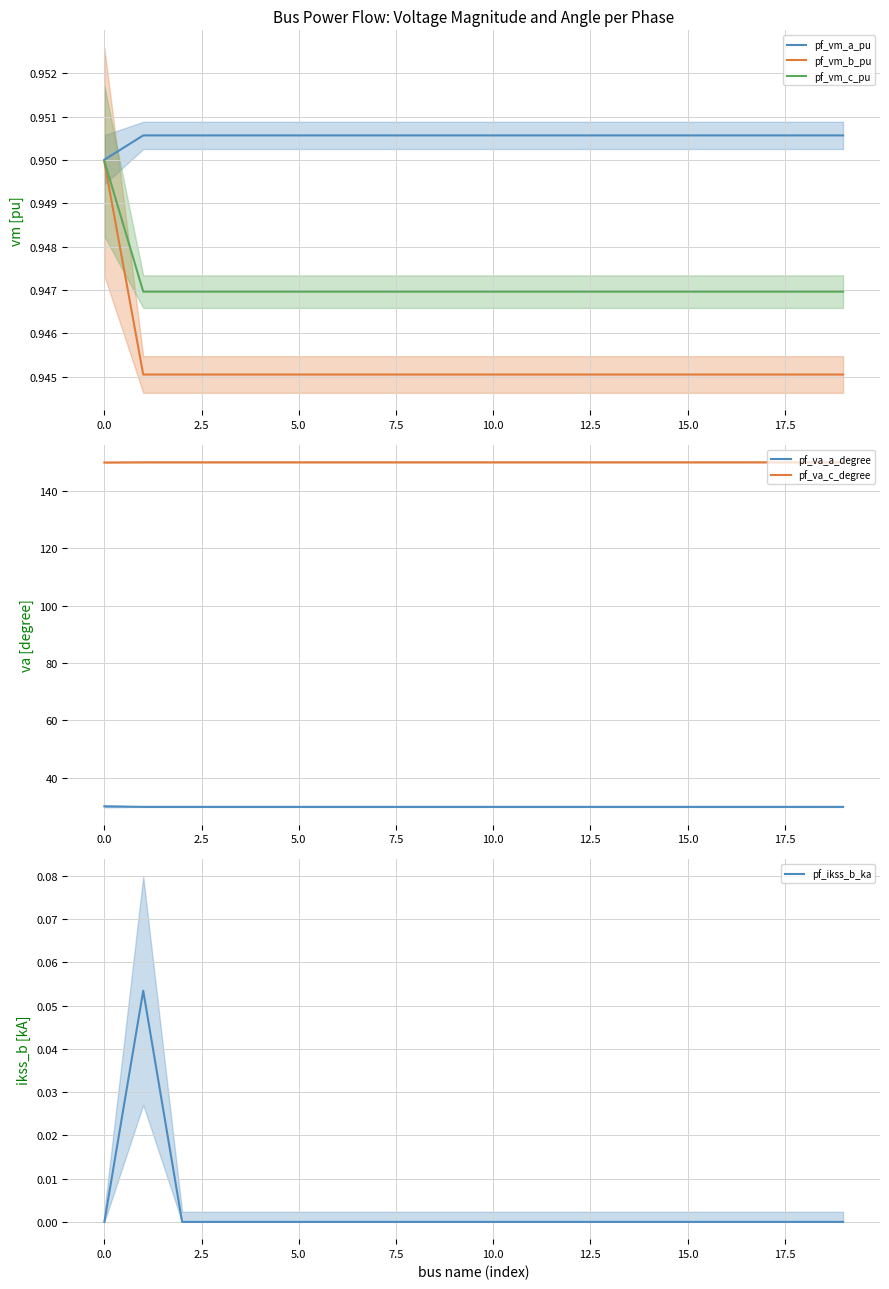

Does the chart display data point markers on the line(s)?

No